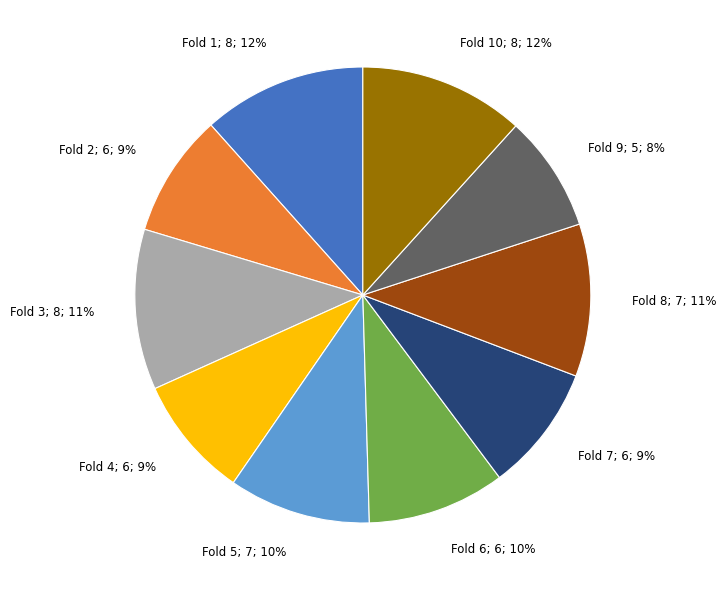

To the nearest percent, what is the average slice percentage?

10%